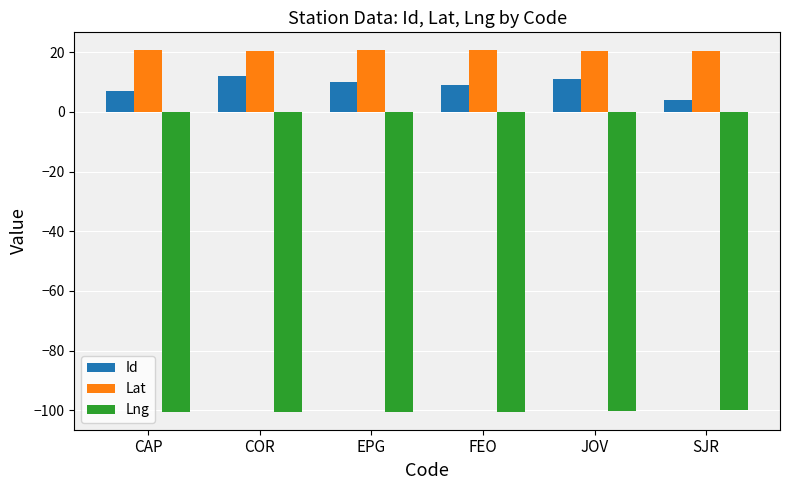

How many bars are there in total?

18